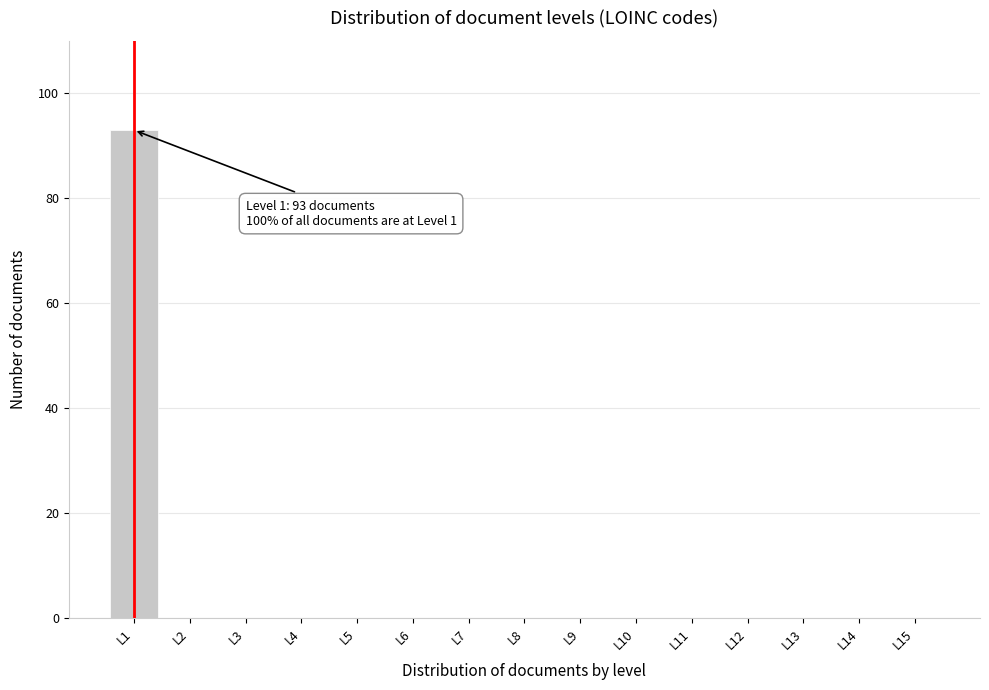

At which category does the chart reach its peak across all series?

L1